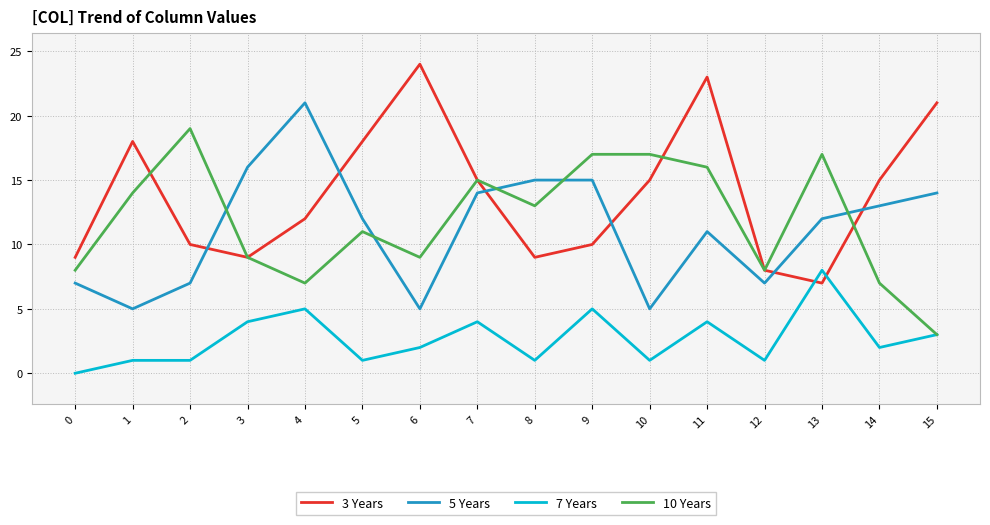

The 3 Years series shows 15 at 14. True or false?

True